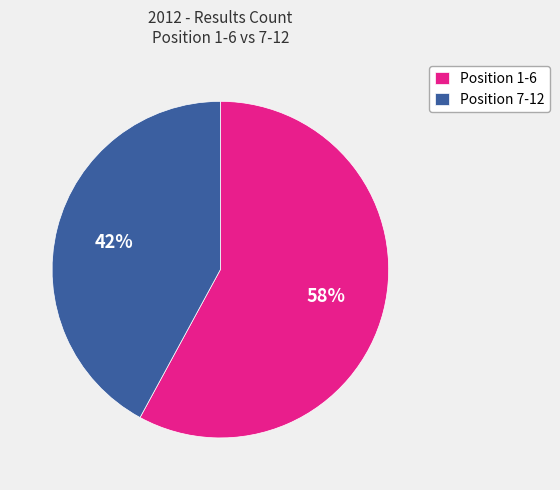

Is there any slice that represents more than half of the pie?

Yes